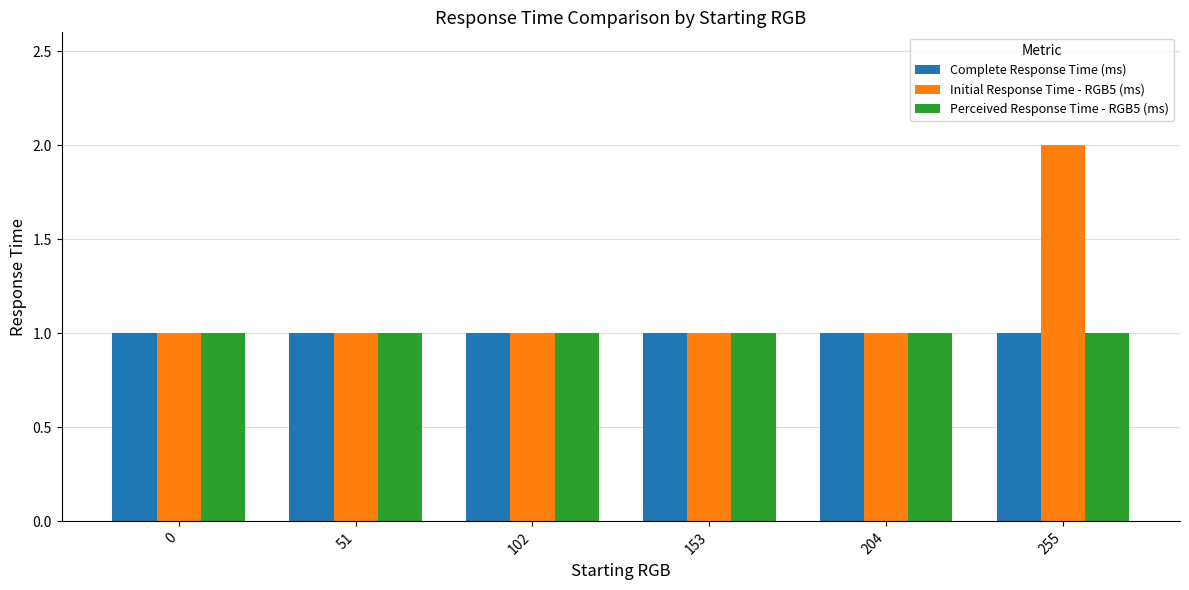

Count the number of categories in the chart.

6